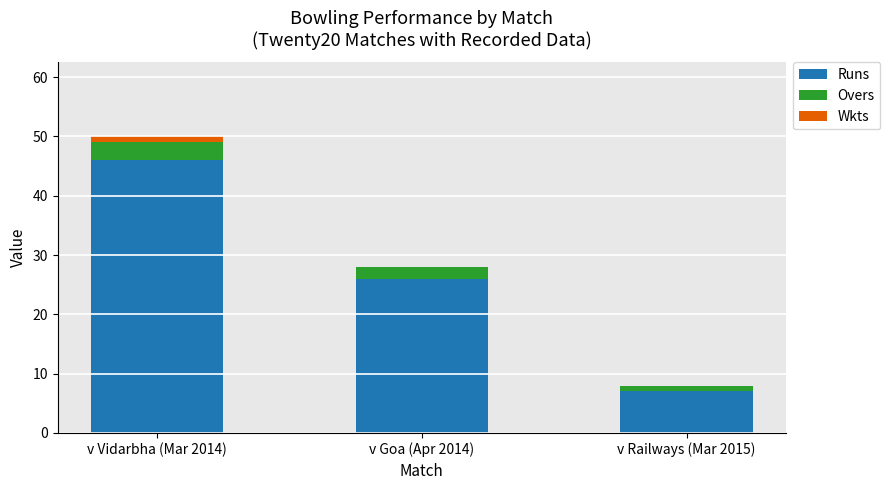

Are the bars grouped side by side (vs. stacked)?

No